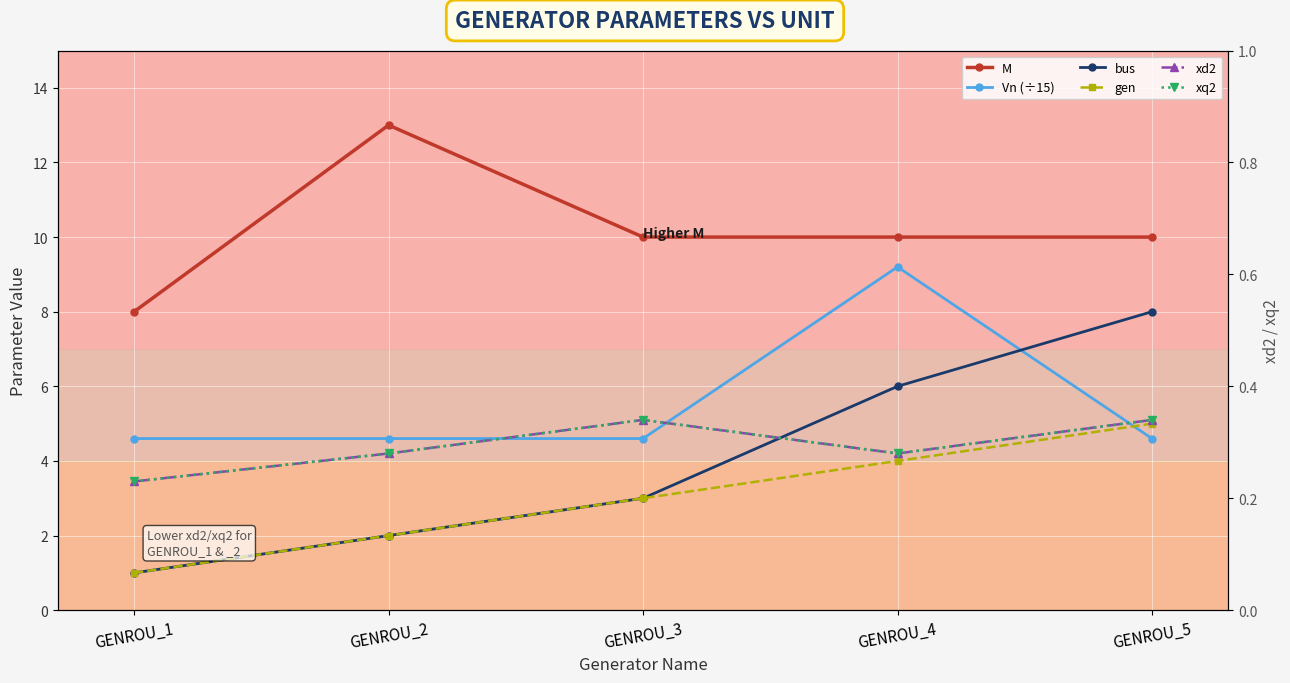

Where does the bus series first go above 3?

GENROU_4